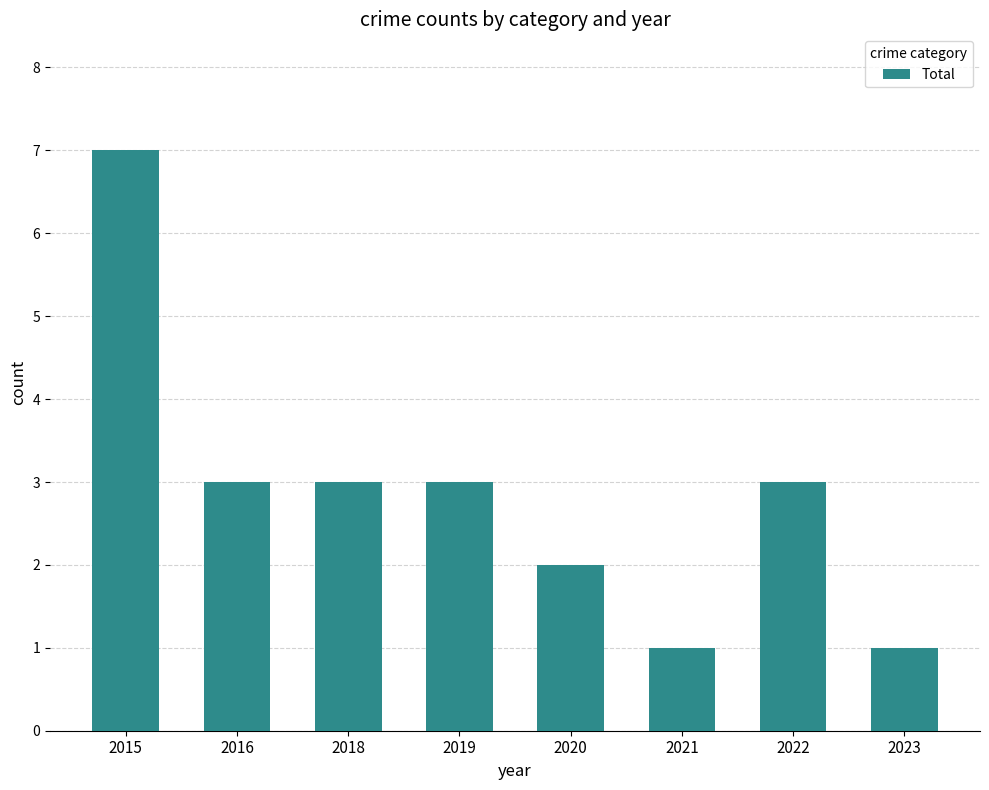

What is the difference between the values at 2019 and 2023?

2